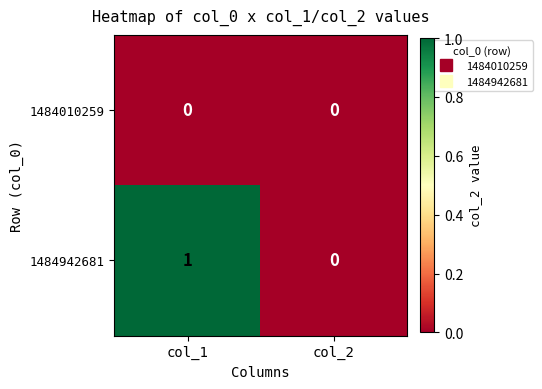

The value of 1484942681 at col_2 is 0. True or false?

True